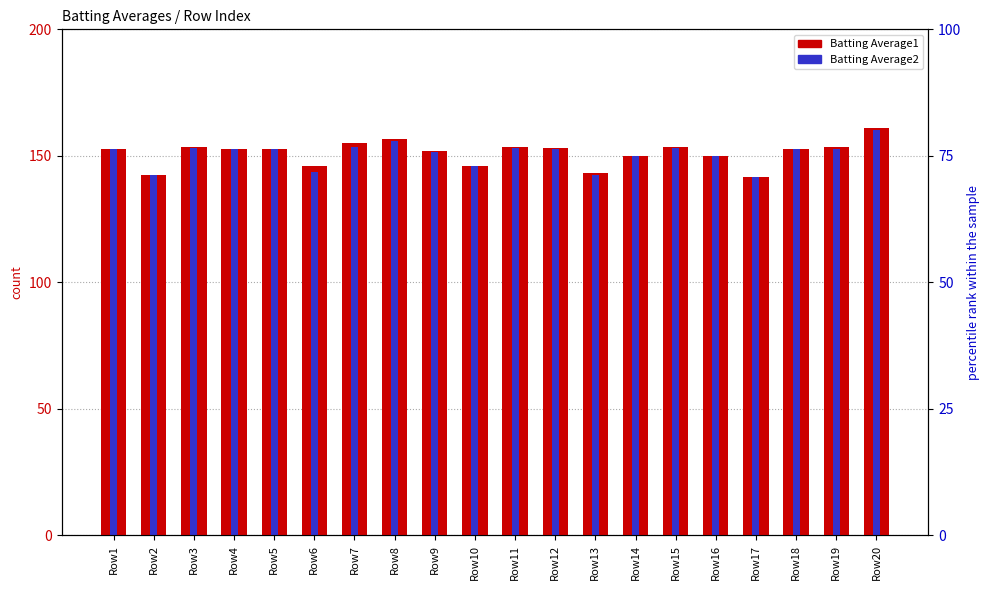

Reading right to left, what are all the values shown in this chart?

Batting Average1: Row20=161.0	Row19=153.5	Row18=152.5	Row17=141.5	Row16=150.0	Row15=153.5	Row14=150.0	Row13=143.0	Row12=153.0	Row11=153.5	Row10=146.0	Row9=152.0	Row8=156.5	Row7=155.0	Row6=146.0	Row5=152.5	Row4=152.5	Row3=153.5	Row2=142.5	Row1=152.5
Batting Average2: Row20=160.0	Row19=152.5	Row18=152.5	Row17=141.5	Row16=150.0	Row15=153.0	Row14=150.0	Row13=142.5	Row12=152.5	Row11=153.0	Row10=146.0	Row9=151.5	Row8=156.0	Row7=153.5	Row6=143.5	Row5=152.5	Row4=152.5	Row3=153.0	Row2=142.5	Row1=152.5